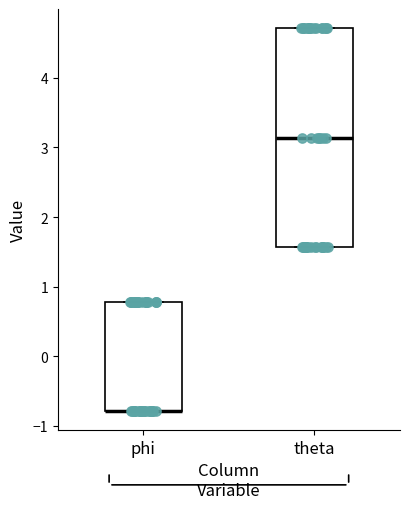

Reading left to right, read every box against the y-axis: the position of its median line, the range the box covers, and the ends of its whiskers. The values are not printed on the chart, so give them approximately, as read against the axis.

phi: median -0.8 (drawn on the box's lower edge), box -0.8 to 0.8, whiskers -0.8 to 0.8
theta: median 3.1, box 1.6 to 4.7, whiskers 1.6 to 4.7